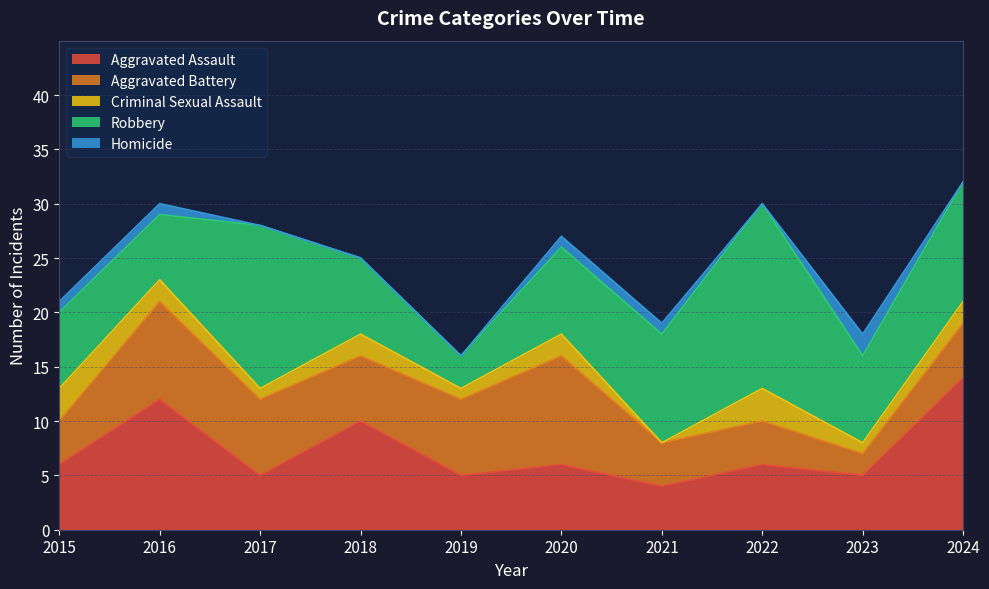

Which label corresponds to the smallest value in the chart?

2021